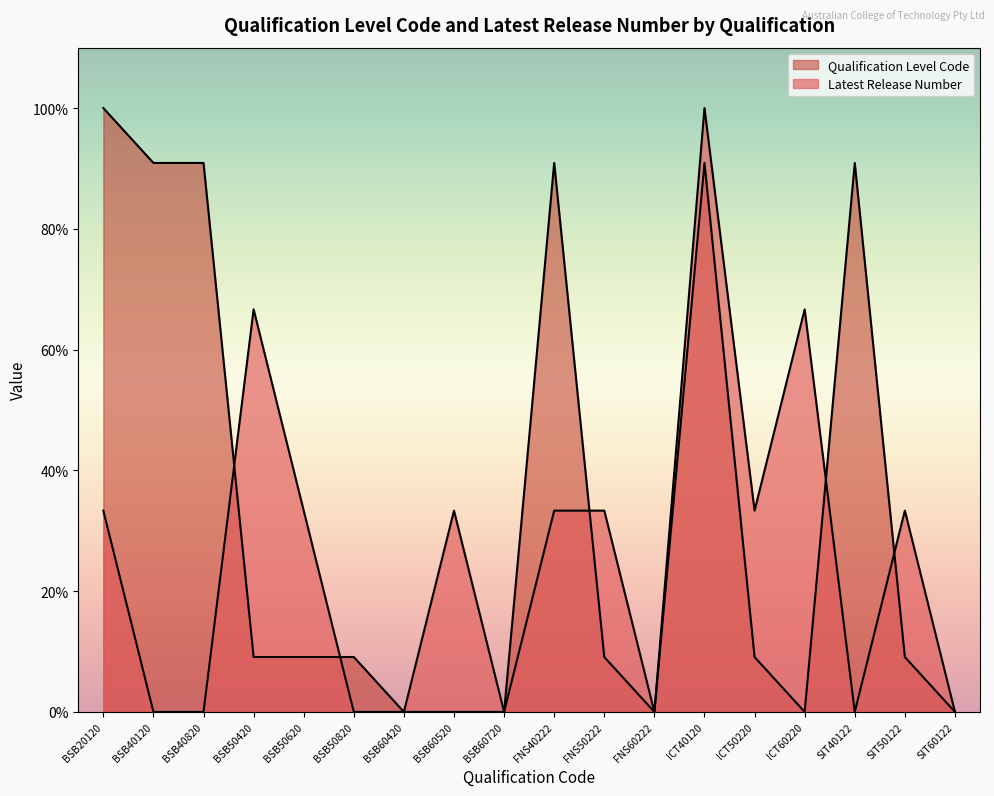

Where do Qualification Level Code and Latest Release Number first cross each other?

BSB40820 and BSB50420